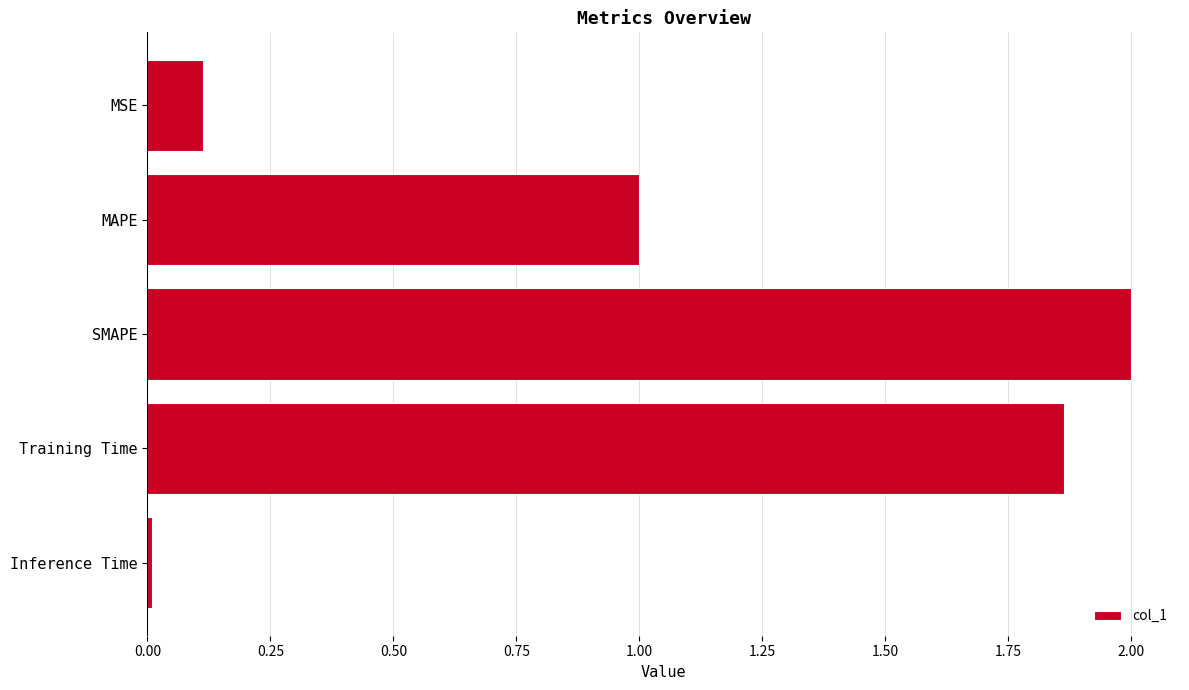

Where is the data nearest to the value 1?

MAPE